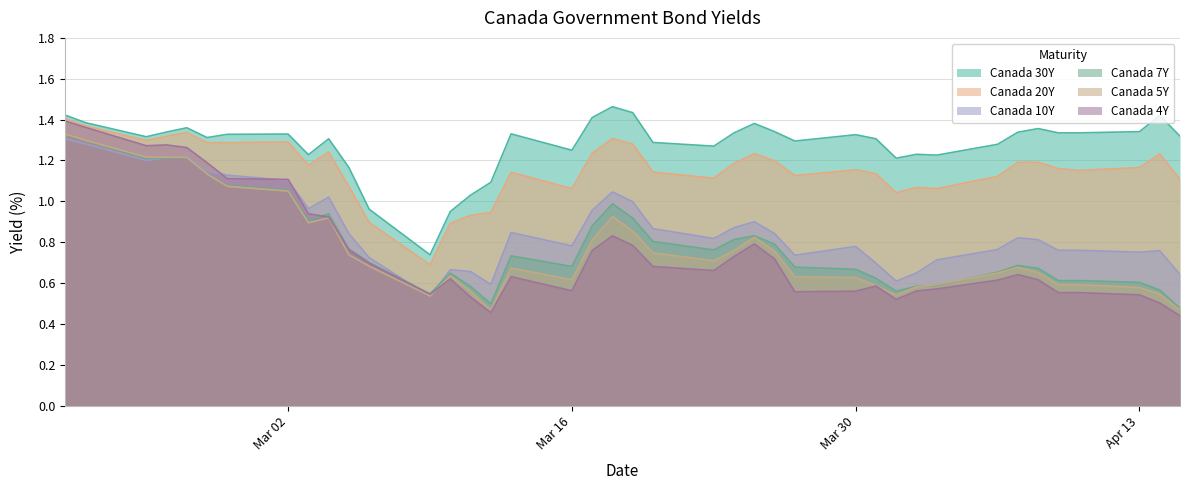

Which series has the largest total across all categories?

Canada 30Y